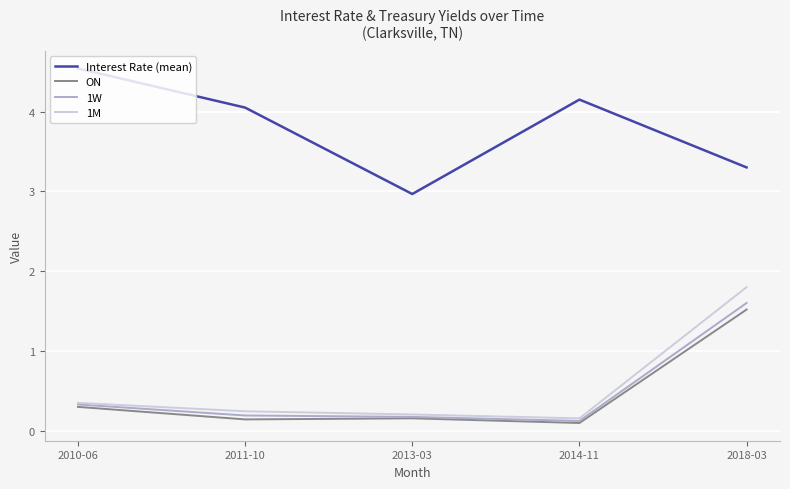

What is the lowest value of the ON series?

0.1